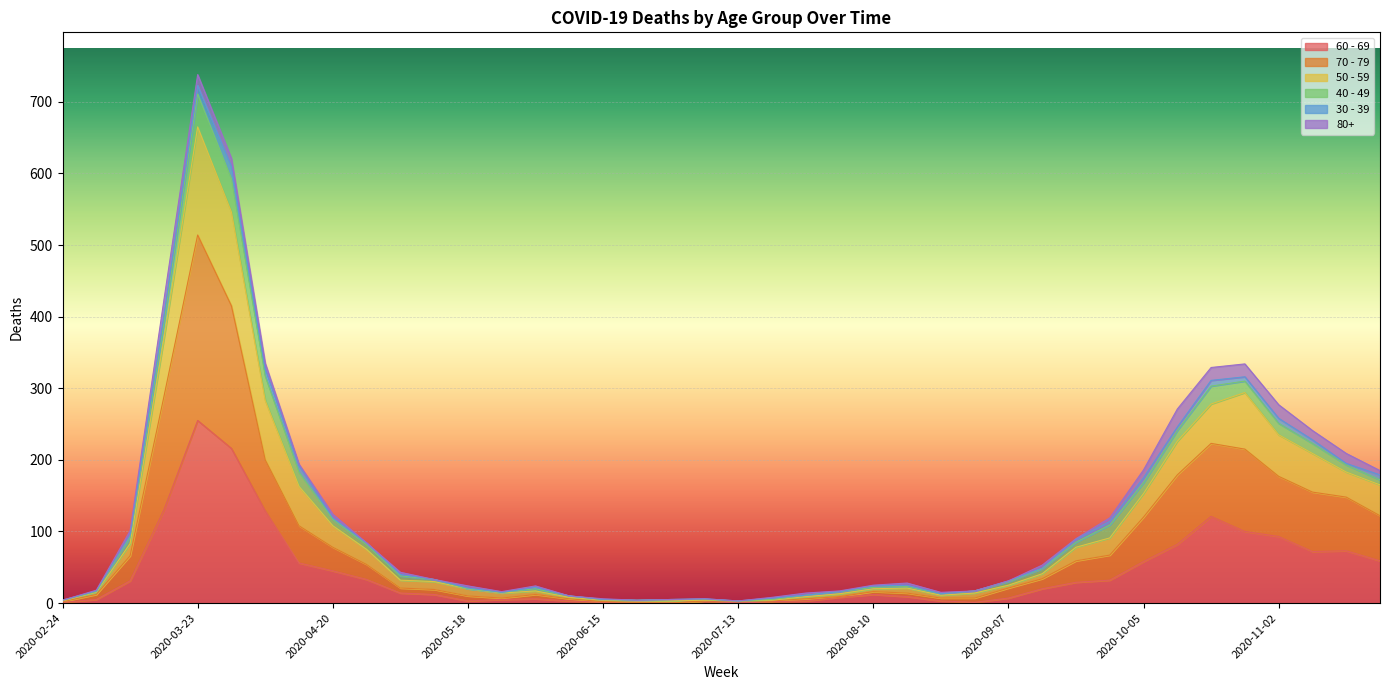

What is the sum of all 60 - 69 values?

1732